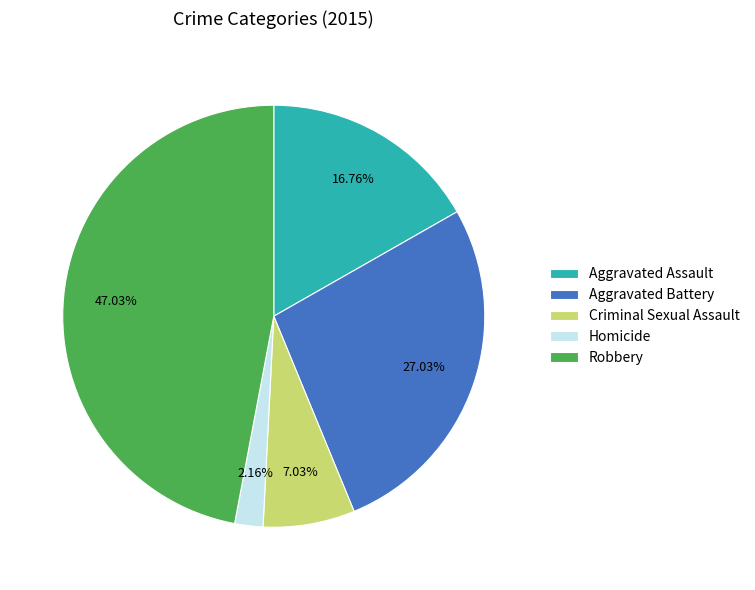

To the nearest percent, what is the combined percentage of Homicide and Aggravated Battery?

29%